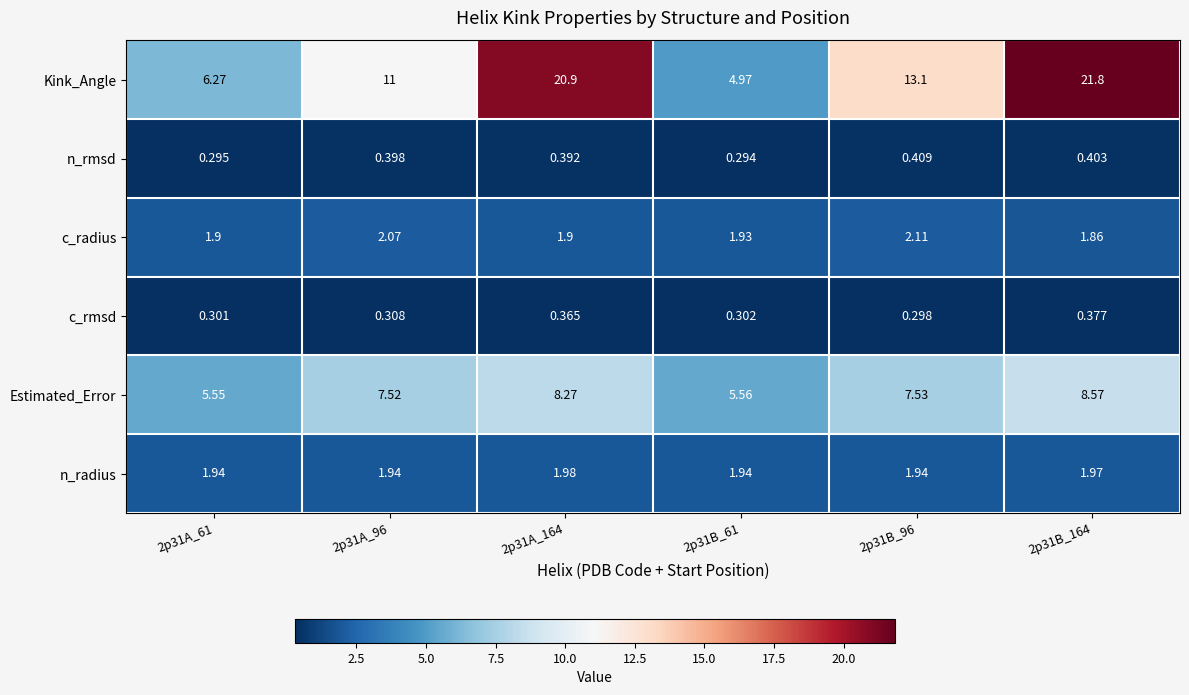

Rank the series by their maximum value, from lowest to highest.

c_rmsd, n_rmsd, n_radius, c_radius, Estimated_Error, Kink_Angle